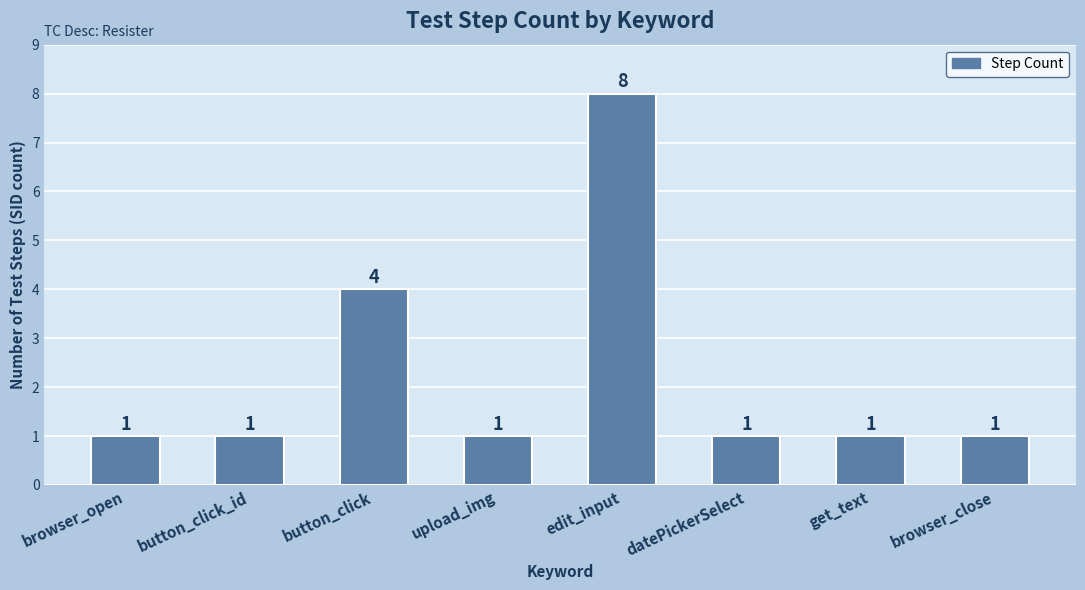

The chart shows a value of 2 at browser_close. True or false?

False